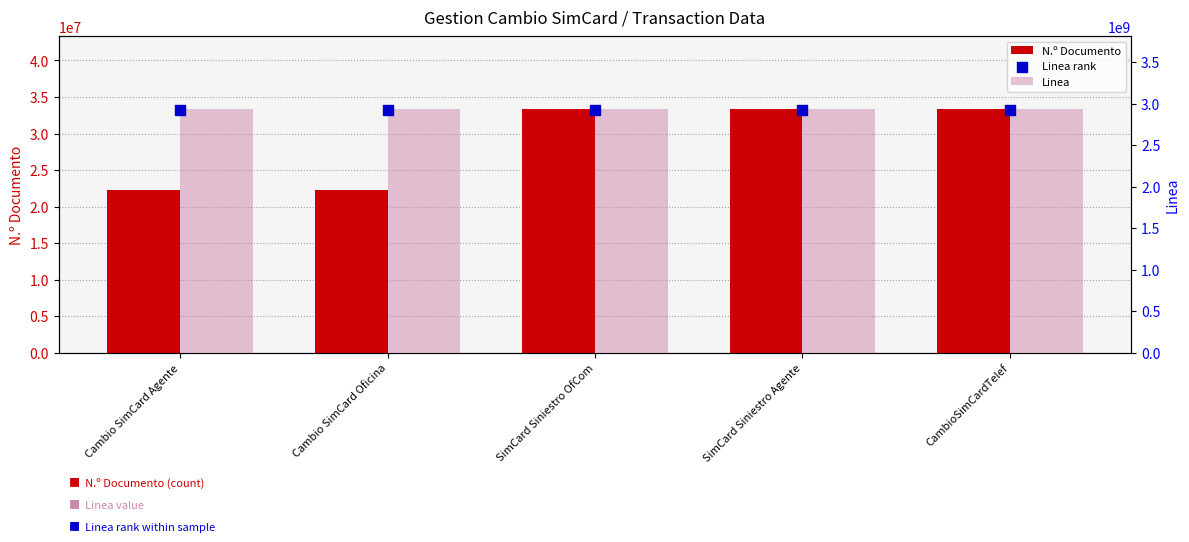

Which series reaches the maximum Y coordinate?

Linea